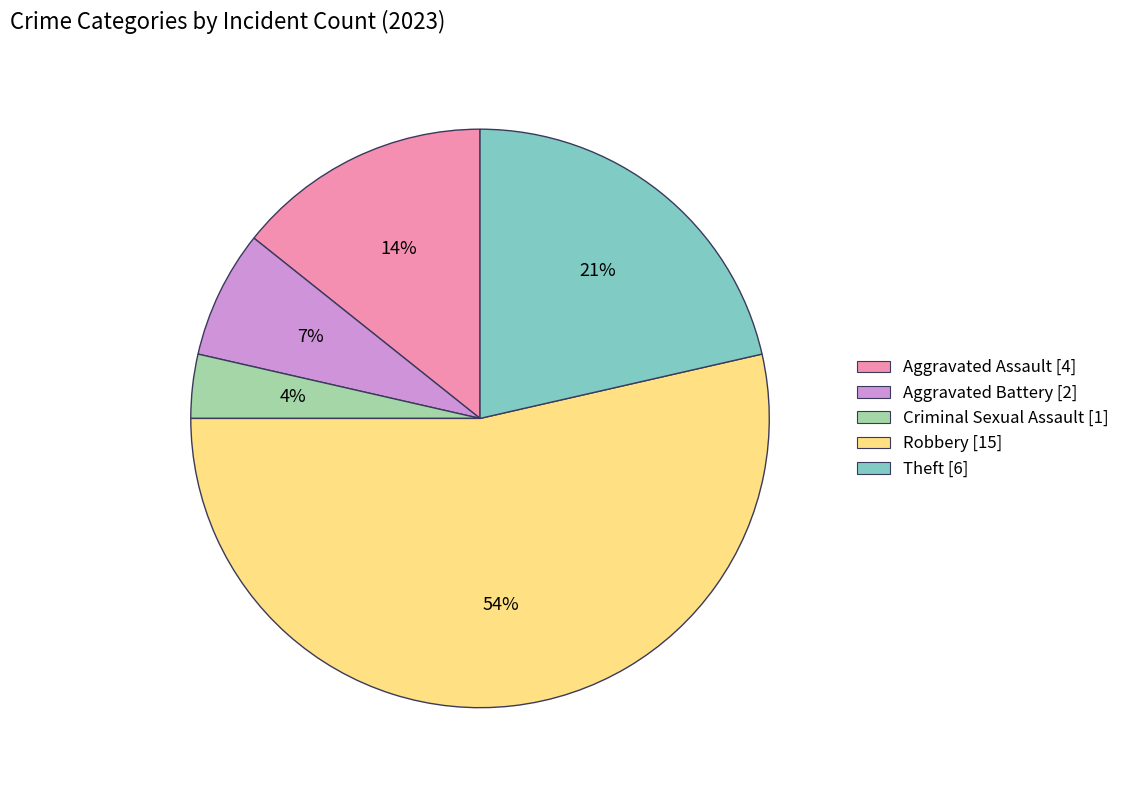

What percentage is the Theft slice, to the nearest percent?

21%